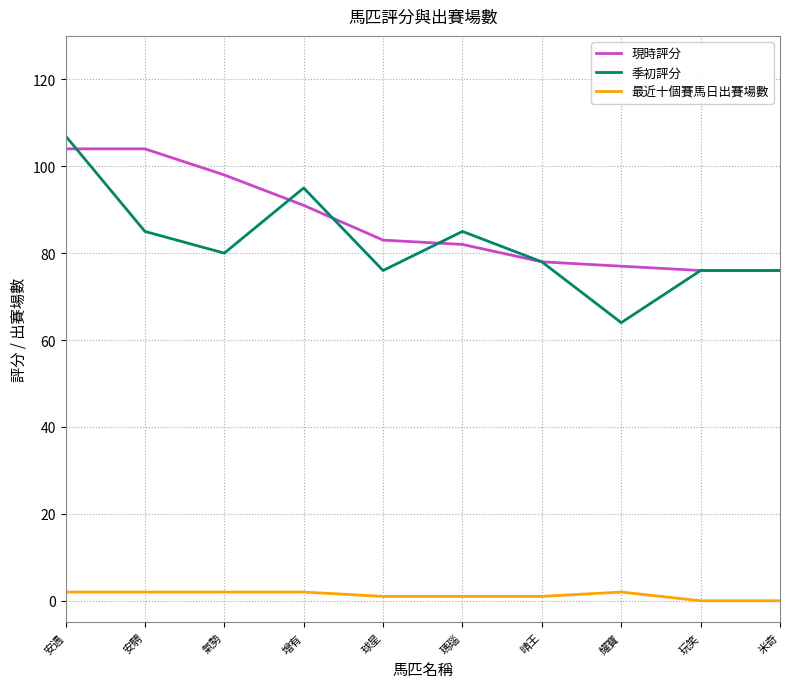

What position from the left is 玩笑?

9